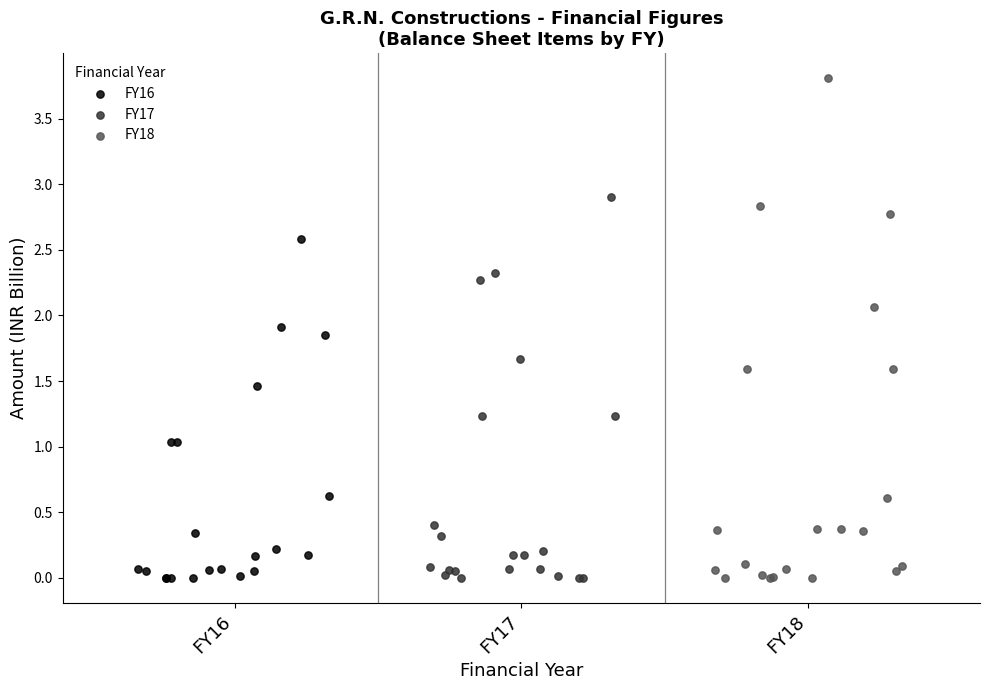

Which series has the largest Y range (max minus min)?

FY18